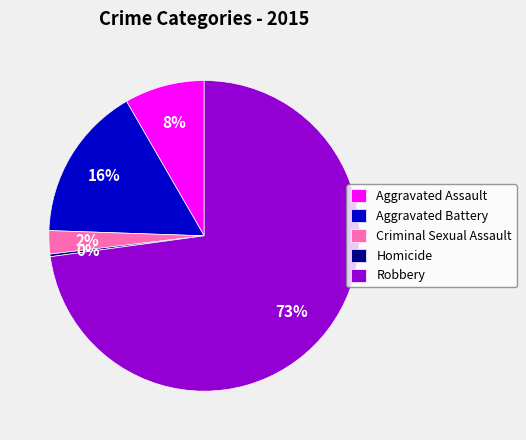

Which slice is the largest?

Robbery